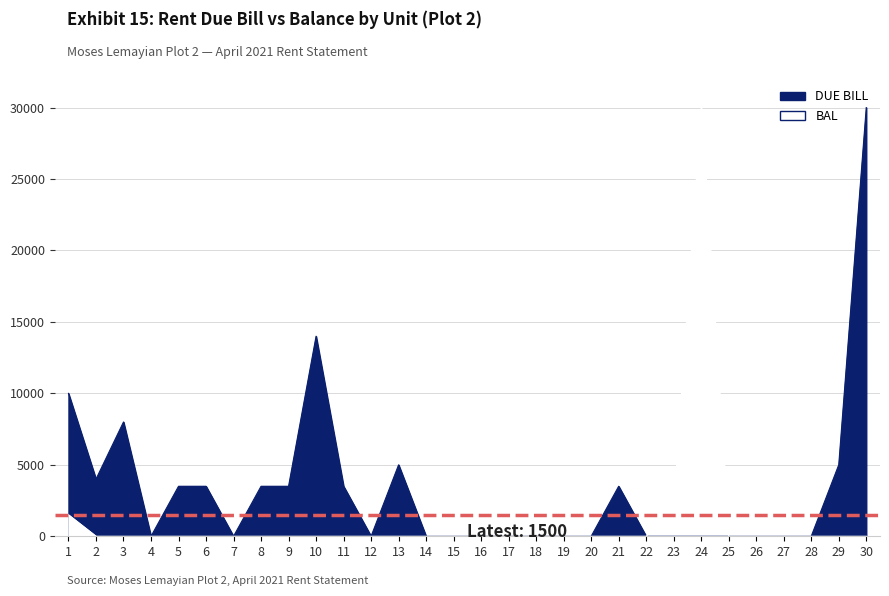

Rank the series at 18 from highest to lowest value.

DUE BILL, BAL